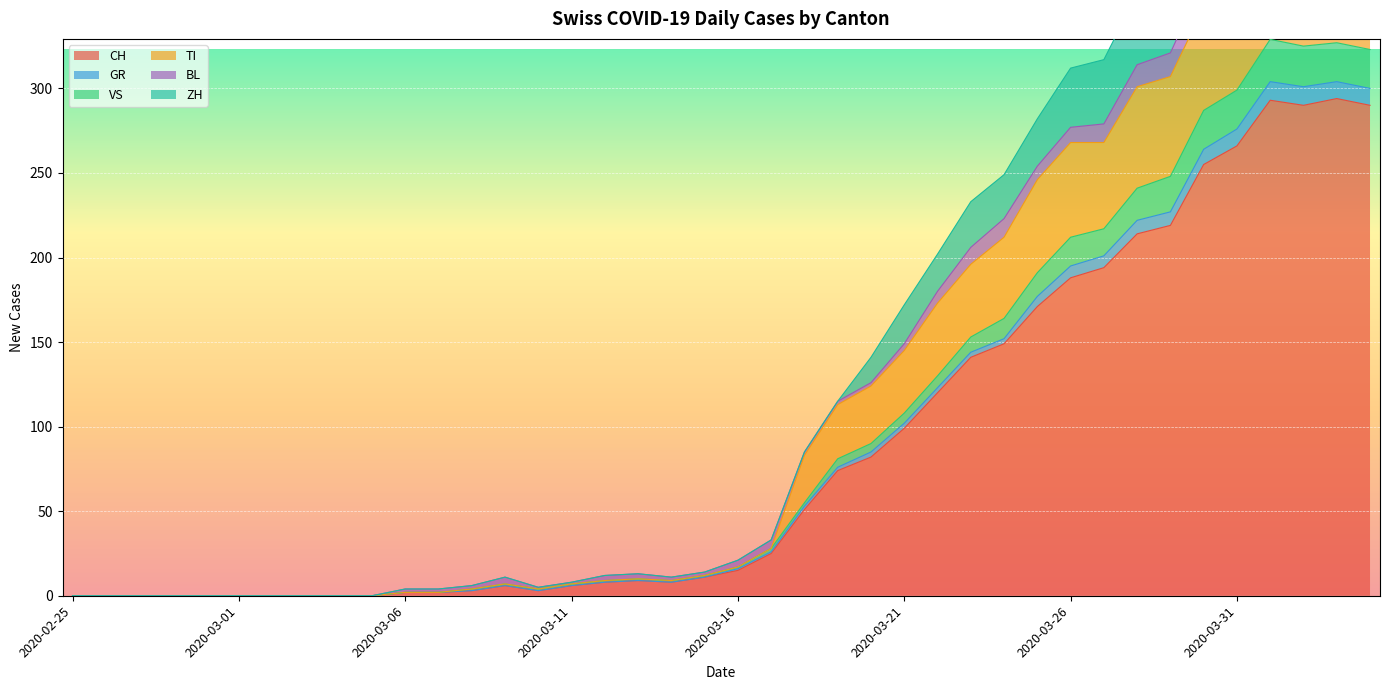

Rank the categories by ZH value from highest to lowest.

2020-04-01, 2020-04-02, 2020-04-03, 2020-04-04, 2020-03-31, 2020-03-30, 2020-03-29, 2020-03-28, 2020-03-27, 2020-03-26, 2020-03-25, 2020-03-24, 2020-03-23, 2020-03-22, 2020-03-21, 2020-03-20, 2020-03-19, 2020-03-18, 2020-03-17, 2020-03-16, 2020-03-15, 2020-03-13, 2020-03-12, 2020-03-09, 2020-03-14, 2020-03-11, 2020-03-08, 2020-03-10, 2020-03-06, 2020-03-07, 2020-02-25, 2020-02-26, 2020-02-27, 2020-02-28, 2020-02-29, 2020-03-01, 2020-03-02, 2020-03-03, 2020-03-04, 2020-03-05